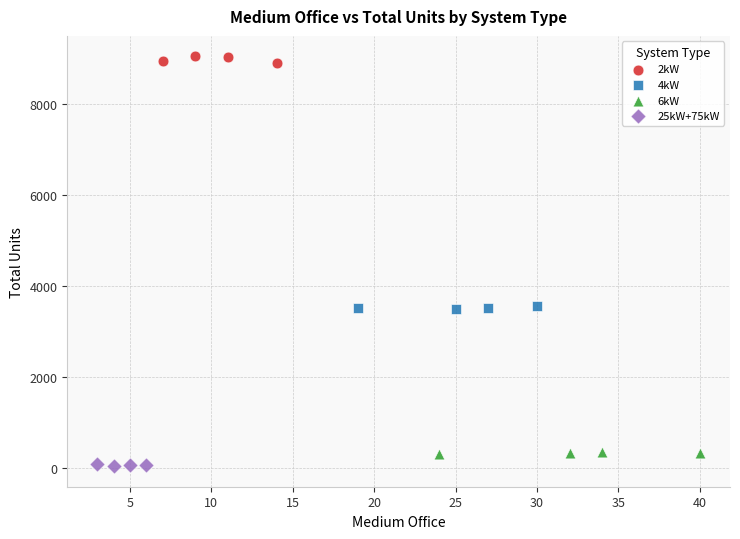

Which series has the largest Y range (max minus min)?

2kW